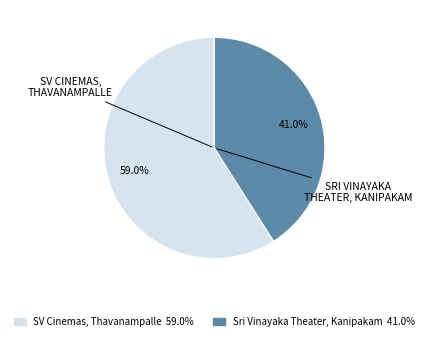

The Sri Vinayaka Theater, Kanipakam slice represents 41% of the pie. True or false?

True